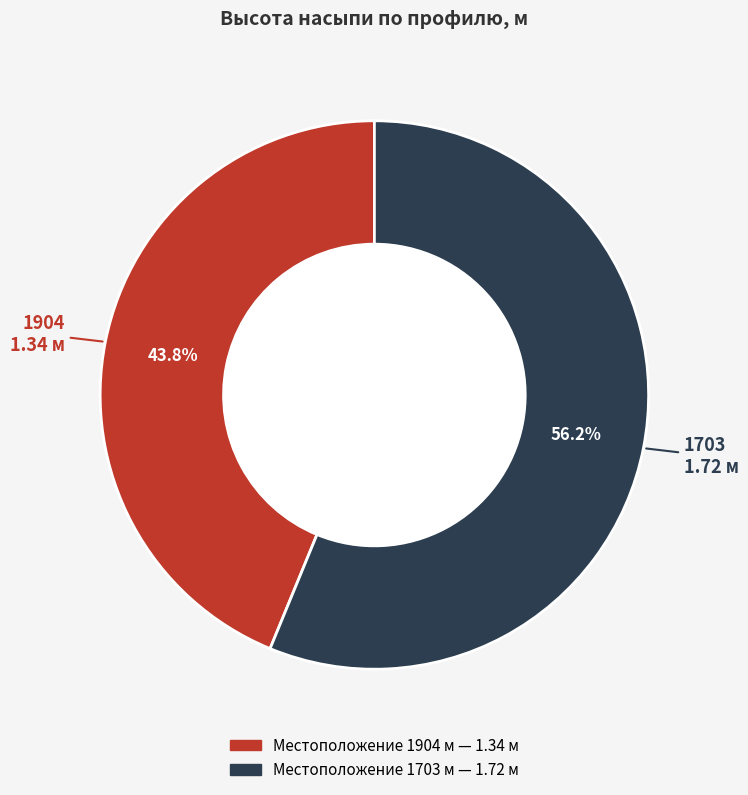

True or false: 1904 accounts for 50% of the total.

False